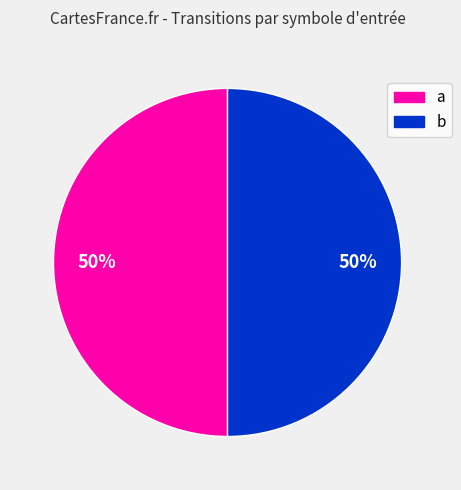

To the nearest percent, what percentage of the pie is b?

50%